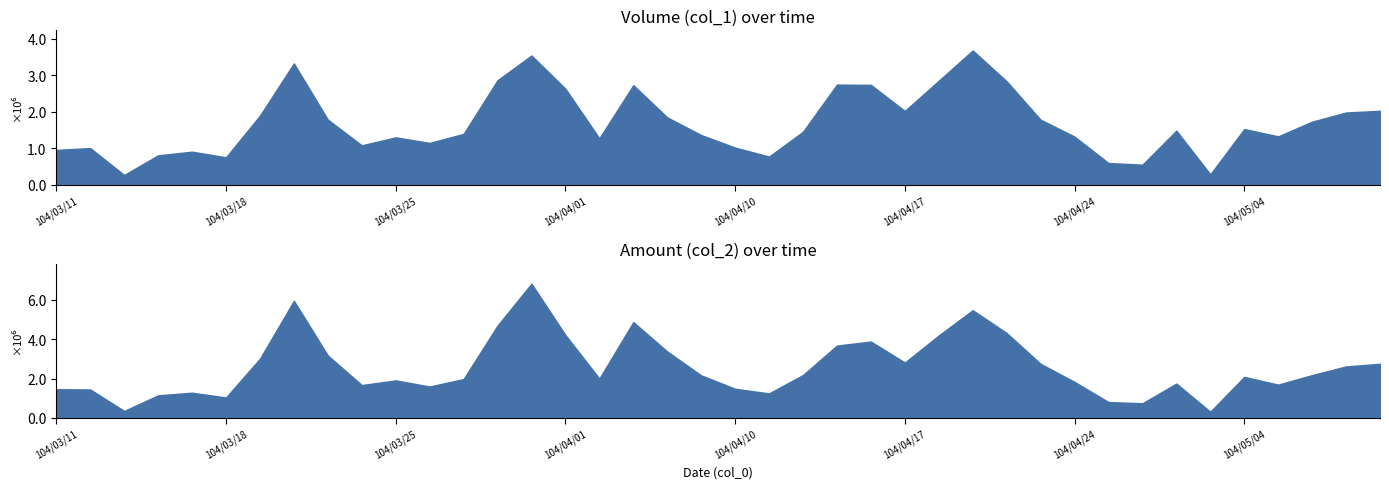

At which label does col_1 (Volume) first exceed 1483000?

104/03/19